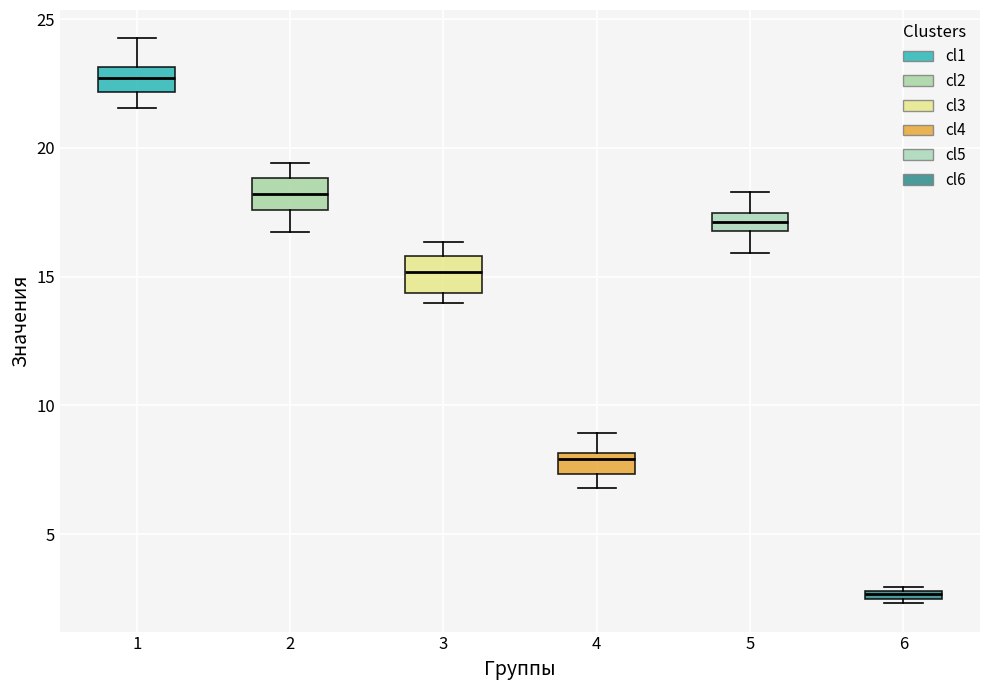

Which box has the highest median line?

1